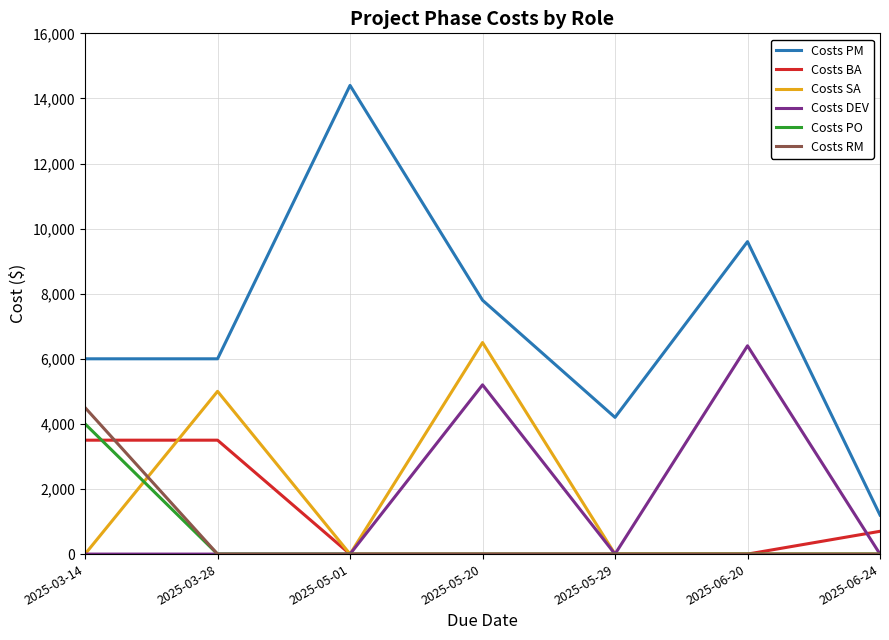

At how many categories does at least one series exceed 10129?

1